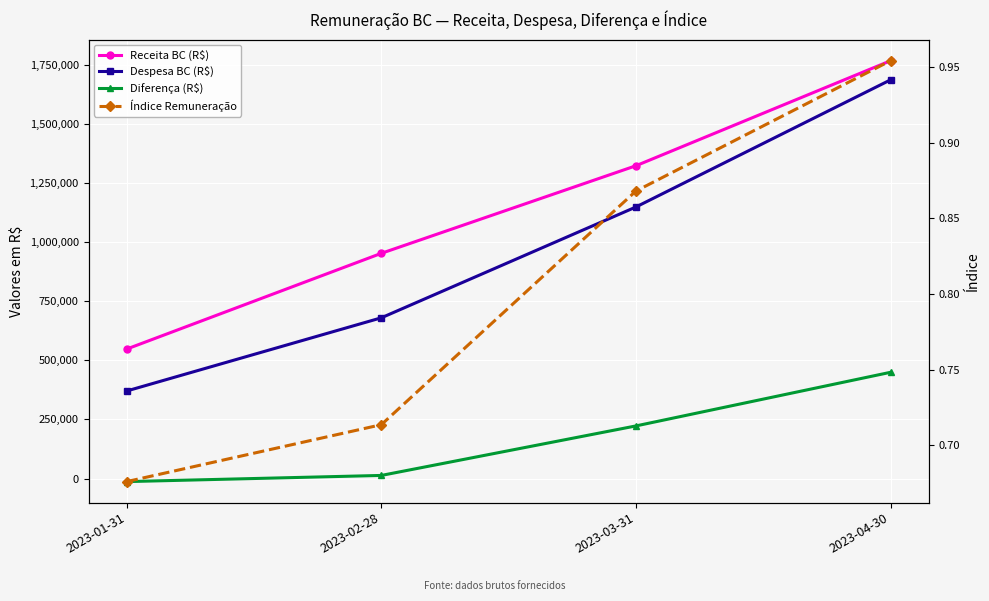

Between 2023-02-28 and 2023-03-31, which series saw the biggest shift?

Despesa BC (R$)